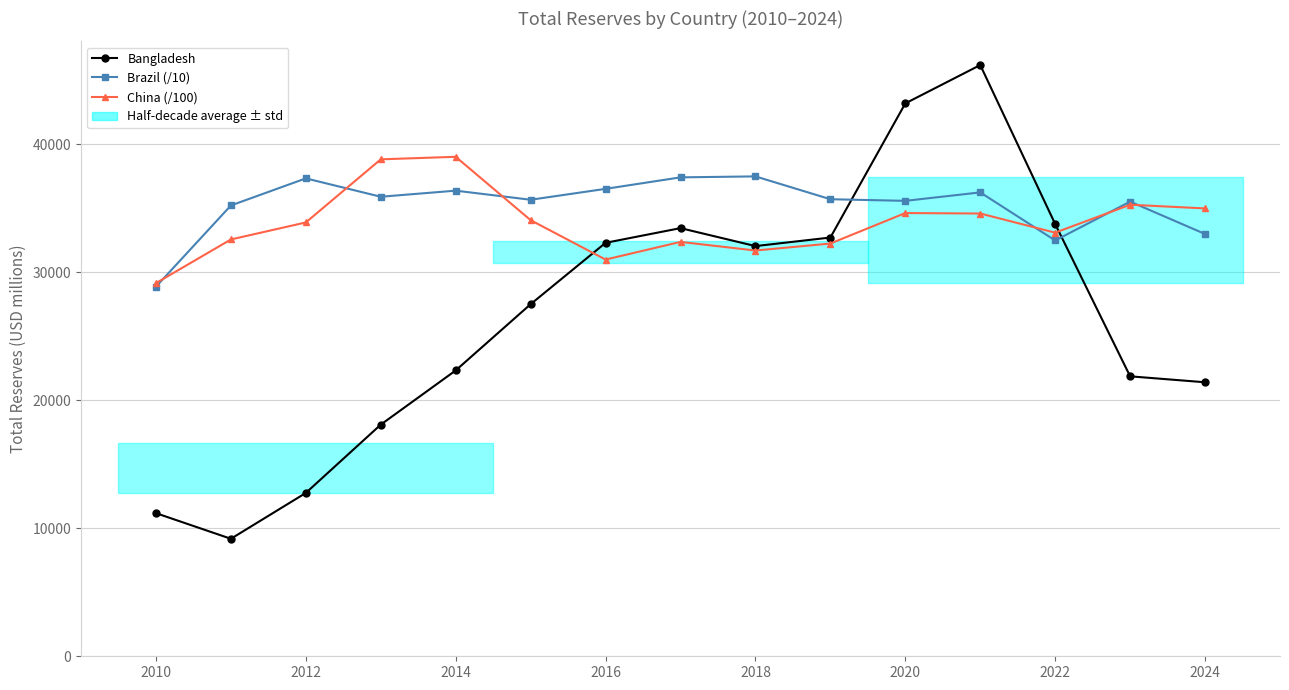

True or false: Brazil (/10) has a value of 59675.6 at 2018.

False